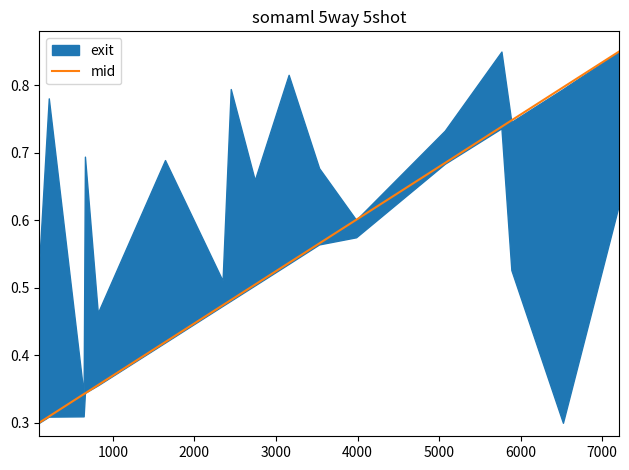

True or false: there are more than 0 points higher than both neighbors.

False